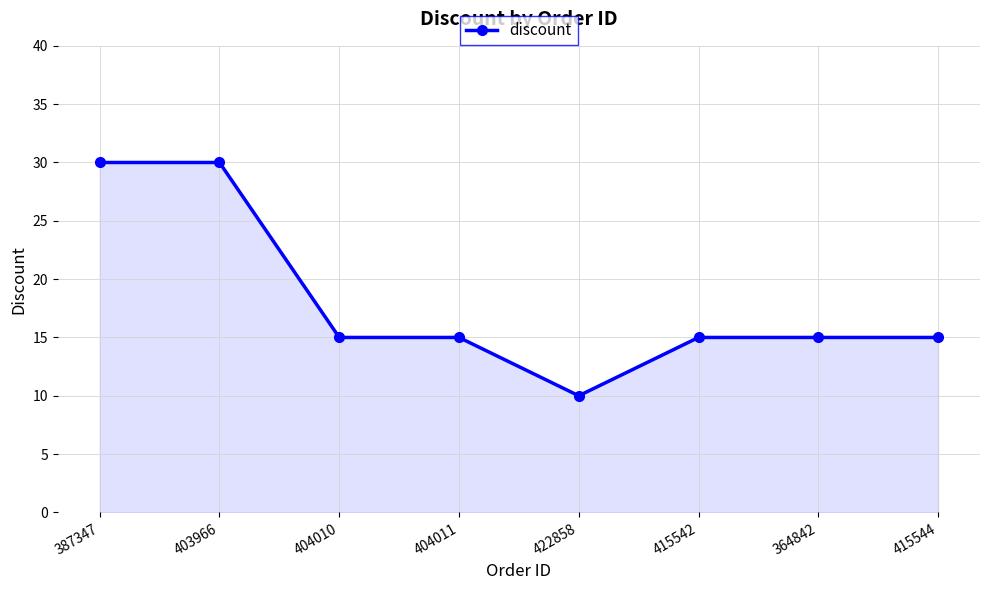

What is the difference between the maximum and minimum values?

20